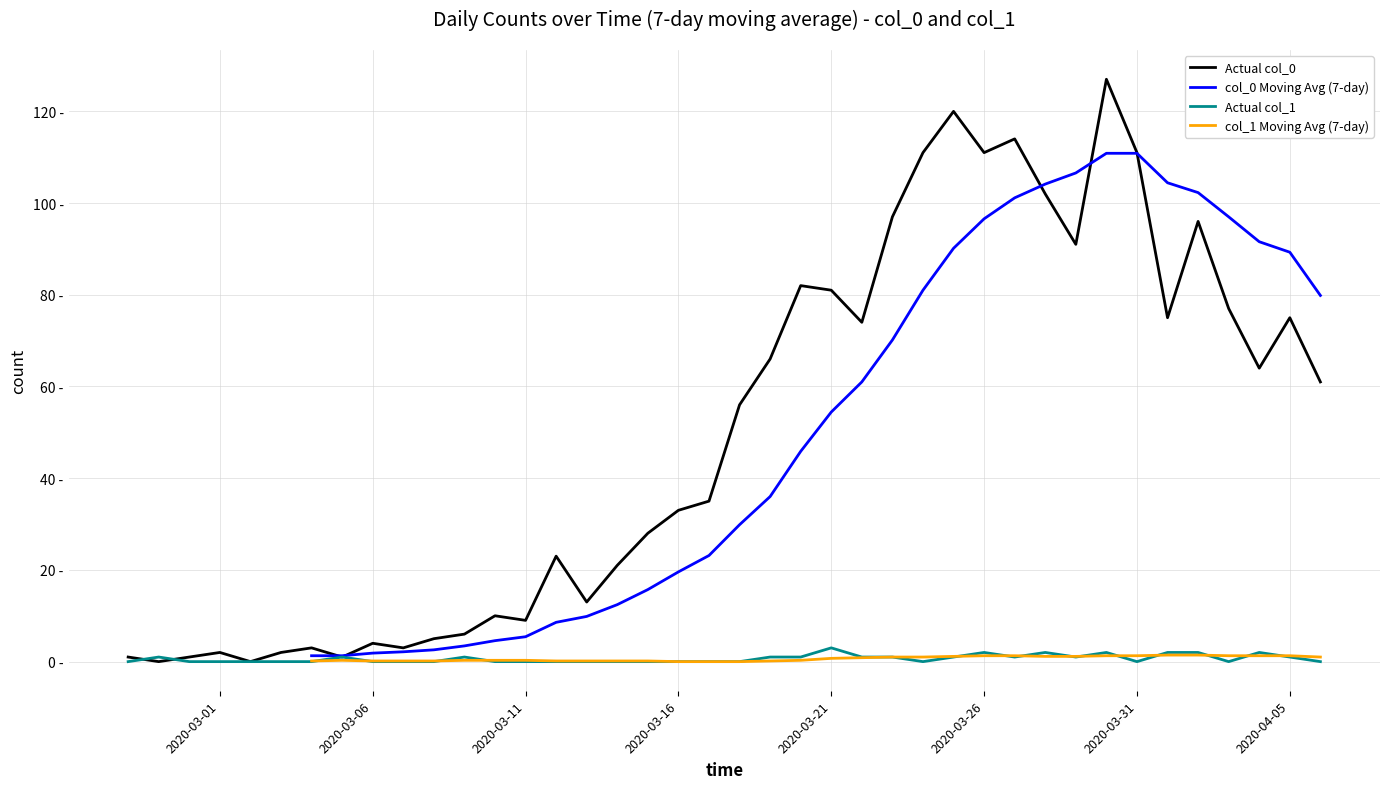

What is the difference between the second highest and minimum values in the col_1 Moving Avg (7-day) series?

1.3